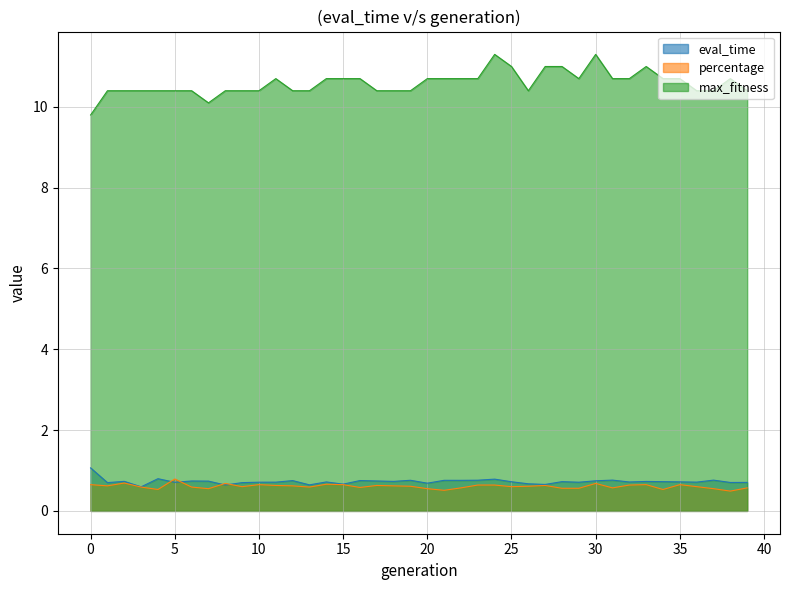

In eval_time, how many points are higher than both neighbors (excluding endpoints)?

13